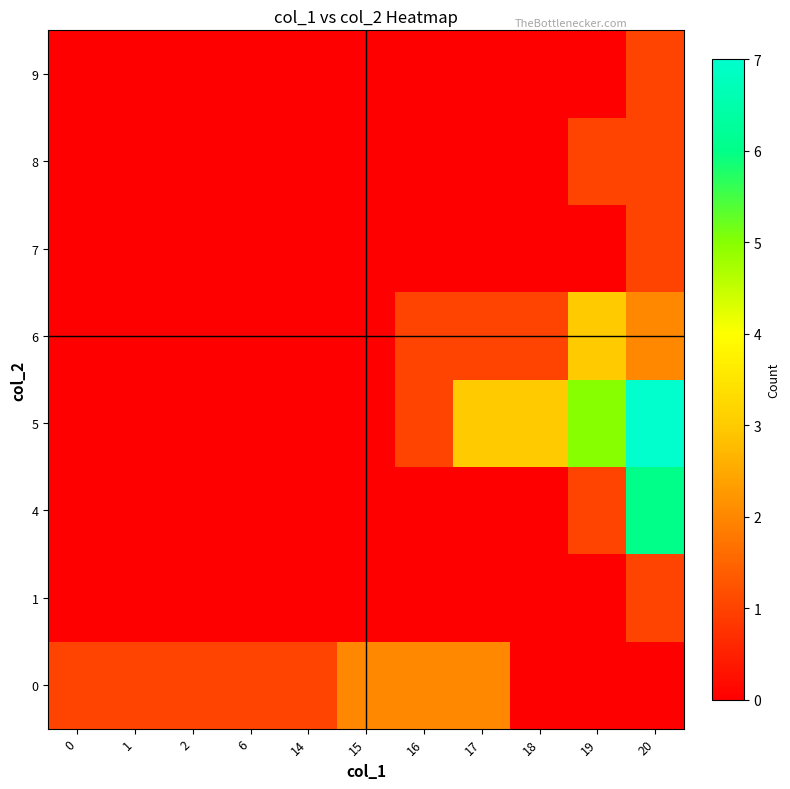

What is the total value across all series at 19?

10